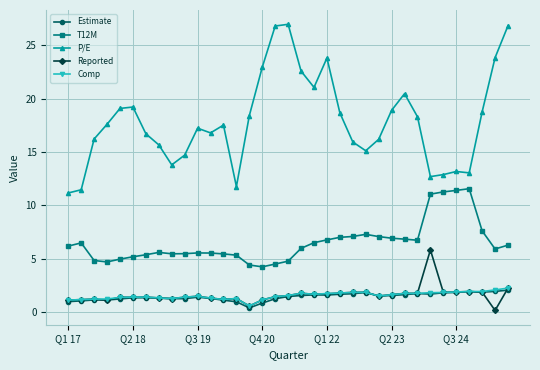

Which series has the largest range (max minus min)?

P/E